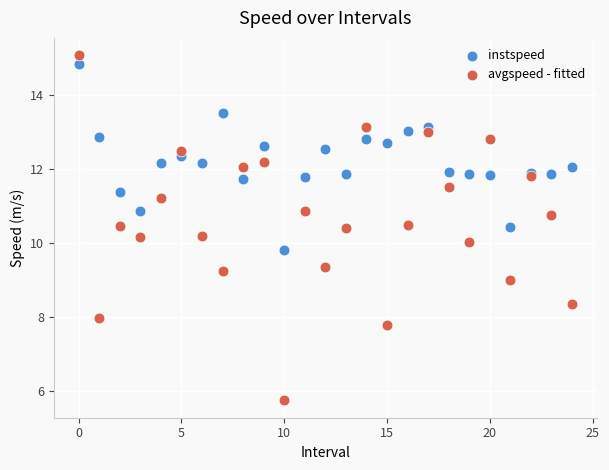

Which series reaches the minimum Y coordinate?

avgspeed - fitted